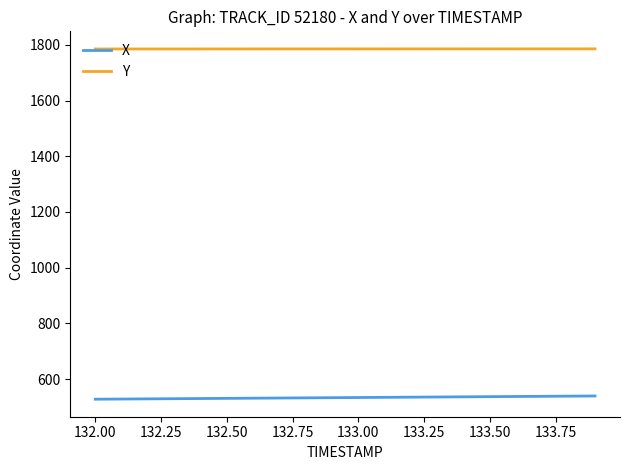

What are all the series names shown in the legend?

X, Y